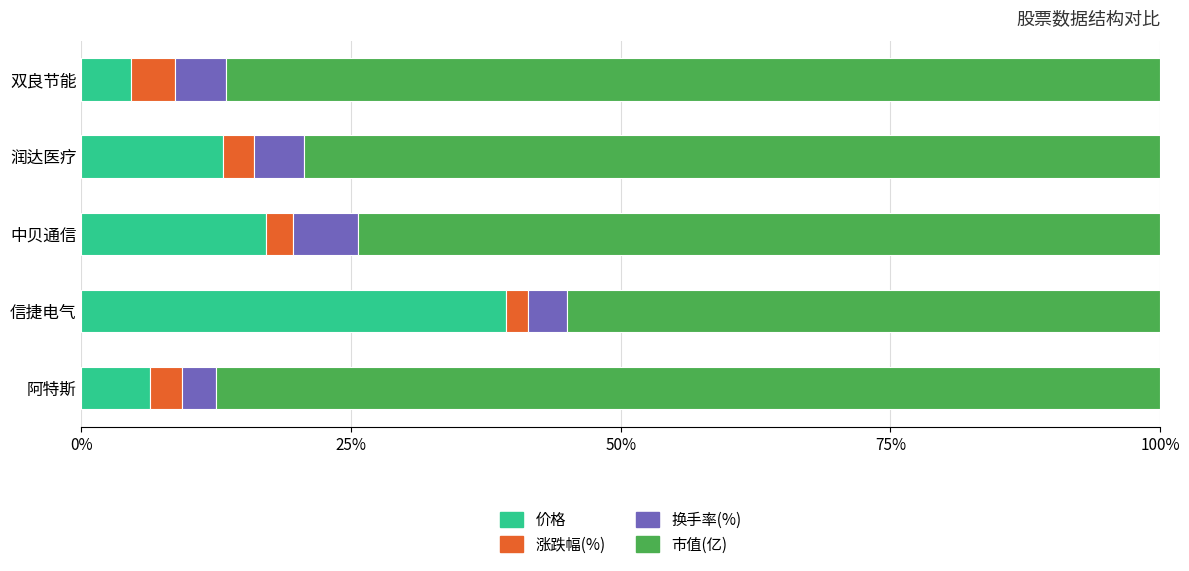

At which label does 价格 reach its peak?

信捷电气